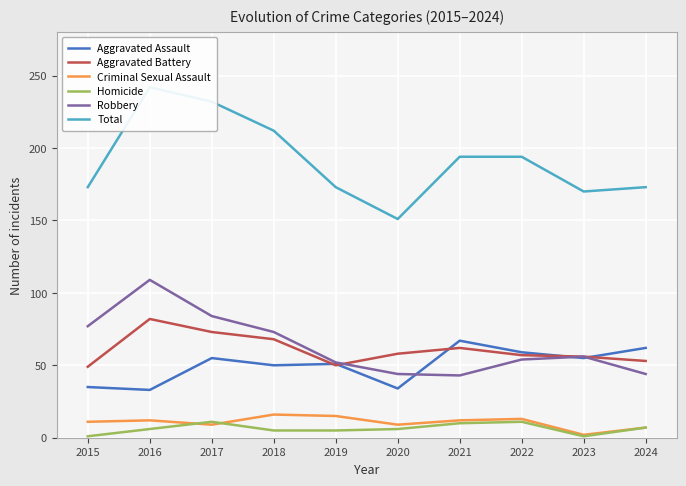

At which label does Criminal Sexual Assault reach its peak?

2018